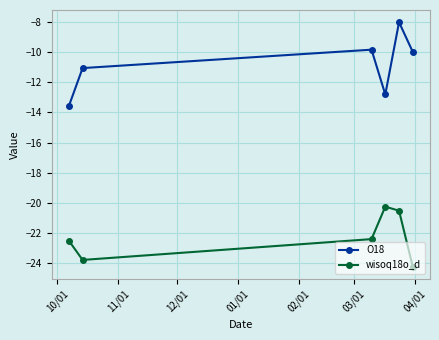

Which series has the largest range (max minus min)?

O18